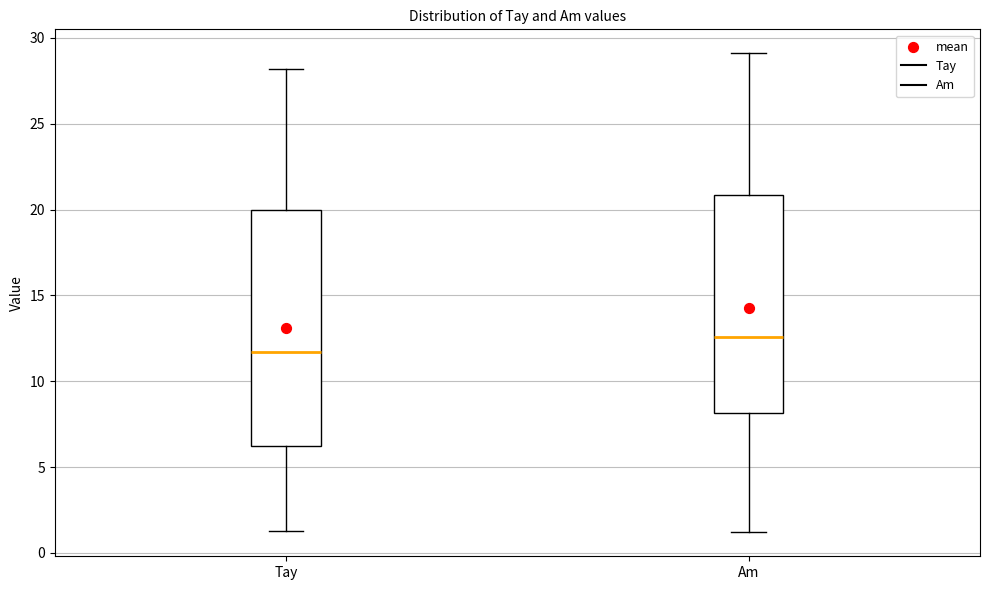

Reading left to right, transcribe this box plot: for each box, give where its median line is, the range the box spans, and where its two whiskers end, as read against the y-axis. The values are not printed on the chart, so give them approximately, as read against the axis.

Tay: median 11.5, box 6.0 to 20.0, whiskers 1.5 to 28.0
Am: median 12.5, box 8.0 to 21.0, whiskers 1.0 to 29.0